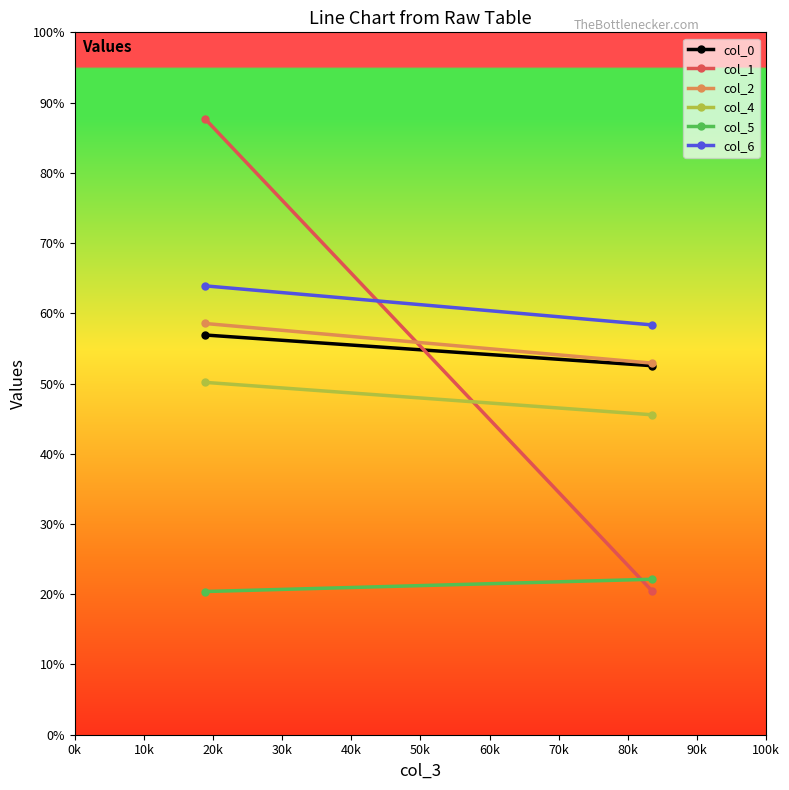

How many values in the col_6 series exceed 63?

1